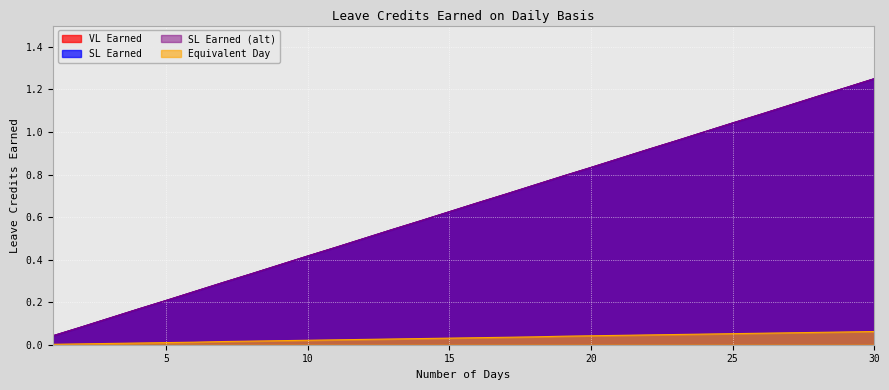

Reading right to left, list all the values displayed in this chart.

VL Earned: 30=1.2	29=1.2	28=1.2	27=1.1	26=1.1	25=1.0	24=1.0	23=1.0	22=0.9	21=0.9	20=0.8	19=0.8	18=0.8	17=0.7	16=0.7	15=0.6	14=0.6	13=0.5	12=0.5	11=0.5	10=0.4	9=0.4	8=0.3	7=0.3	6=0.2	5=0.2	4=0.2	3=0.1	2=0.1	1=0.0
SL Earned: 30=1.2	29=1.2	28=1.2	27=1.1	26=1.1	25=1.0	24=1.0	23=1.0	22=0.9	21=0.9	20=0.8	19=0.8	18=0.8	17=0.7	16=0.7	15=0.6	14=0.6	13=0.5	12=0.5	11=0.5	10=0.4	9=0.4	8=0.3	7=0.3	6=0.2	5=0.2	4=0.2	3=0.1	2=0.1	1=0.0
SL Earned (alt): 30=1.2	29=1.2	28=1.2	27=1.1	26=1.1	25=1.0	24=1.0	23=1.0	22=0.9	21=0.9	20=0.8	19=0.8	18=0.8	17=0.7	16=0.7	15=0.6	14=0.6	13=0.5	12=0.5	11=0.5	10=0.4	9=0.4	8=0.3	7=0.3	6=0.2	5=0.2	4=0.2	3=0.1	2=0.1	1=0.0
Equivalent Day: 30=0.1	29=0.1	28=0.1	27=0.1	26=0.1	25=0.1	24=0.1	23=0.0	22=0.0	21=0.0	20=0.0	19=0.0	18=0.0	17=0.0	16=0.0	15=0.0	14=0.0	13=0.0	12=0.0	11=0.0	10=0.0	9=0.0	8=0.0	7=0.0	6=0.0	5=0.0	4=0.0	3=0.0	2=0.0	1=0.0